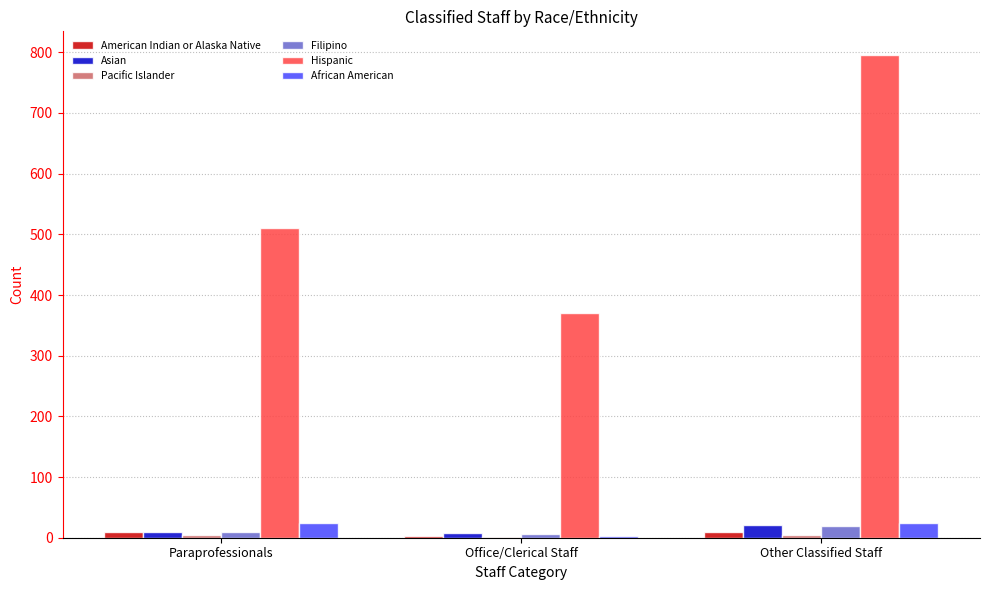

Which label corresponds to the largest value in the chart?

Other Classified Staff